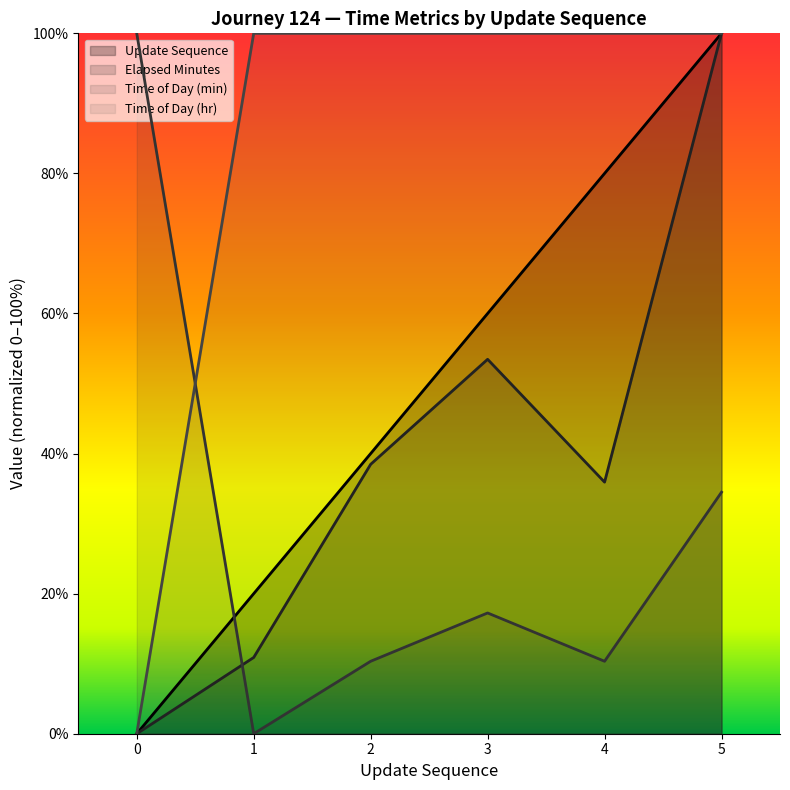

True or false: time_of_day_minute has a value of 16.7 at 2.

False